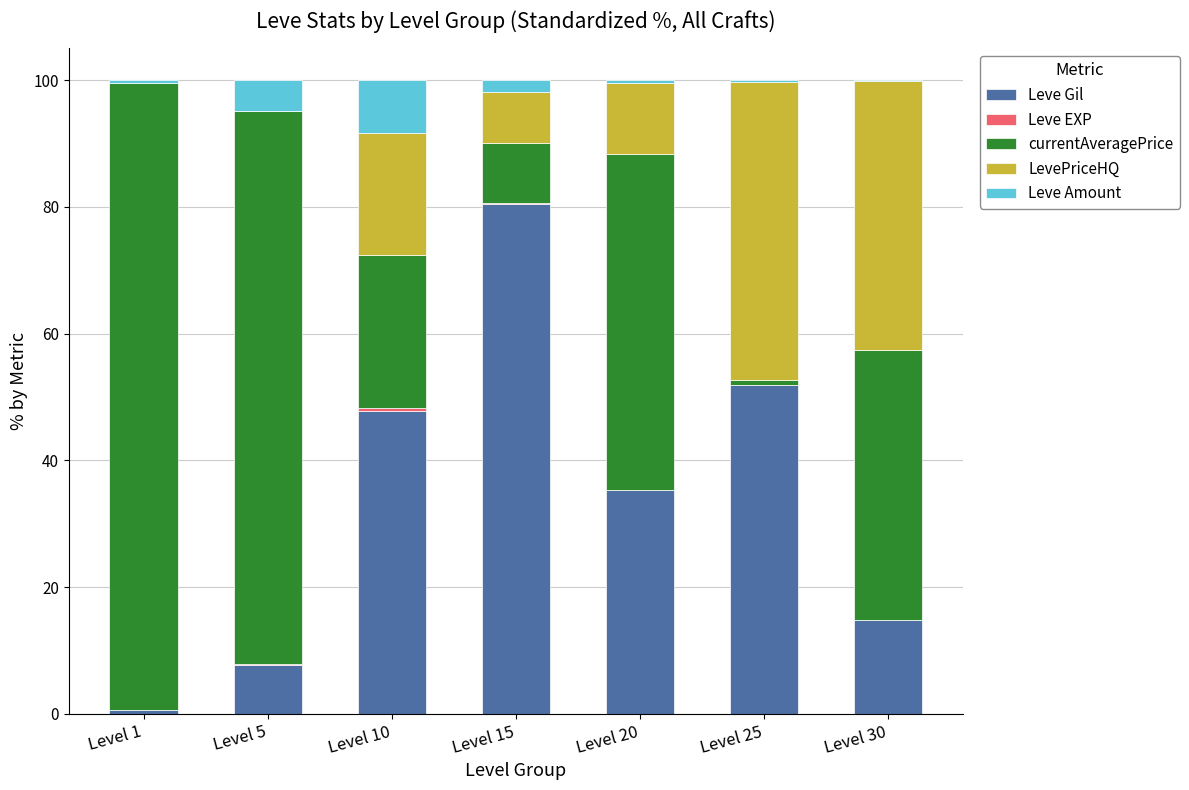

The Leve Gil series shows 7.7 at Level 5. True or false?

True